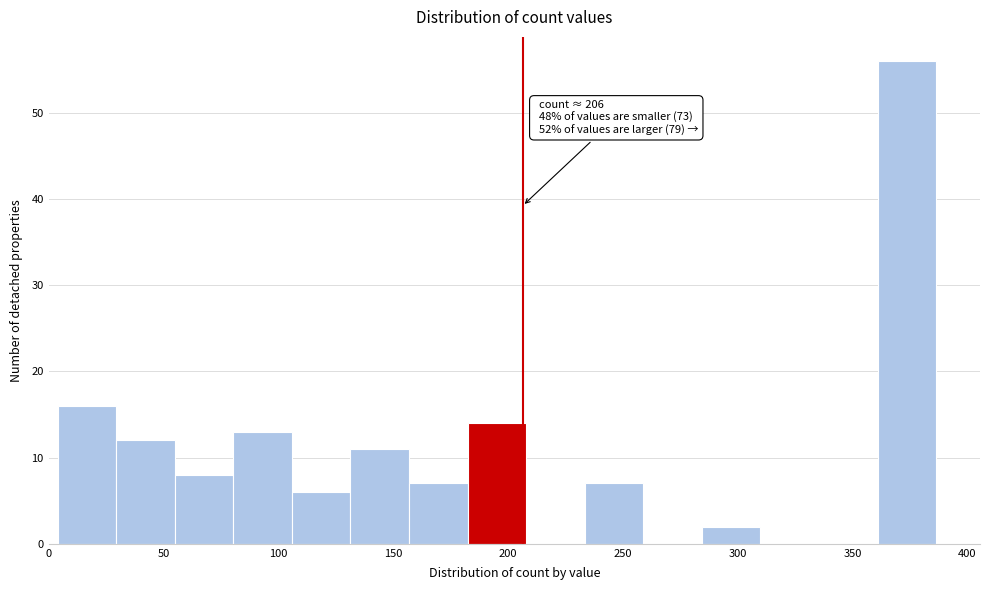

Which range on the x-axis has the tallest bar?

360 to 385